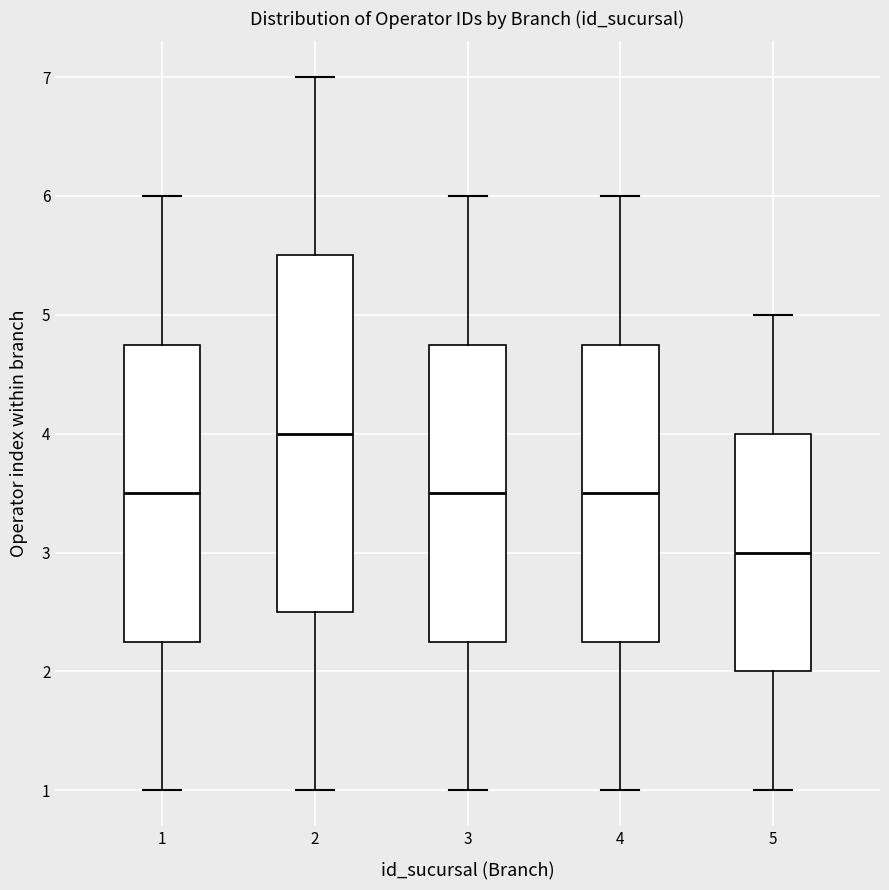

Which box has the lowest median line?

5